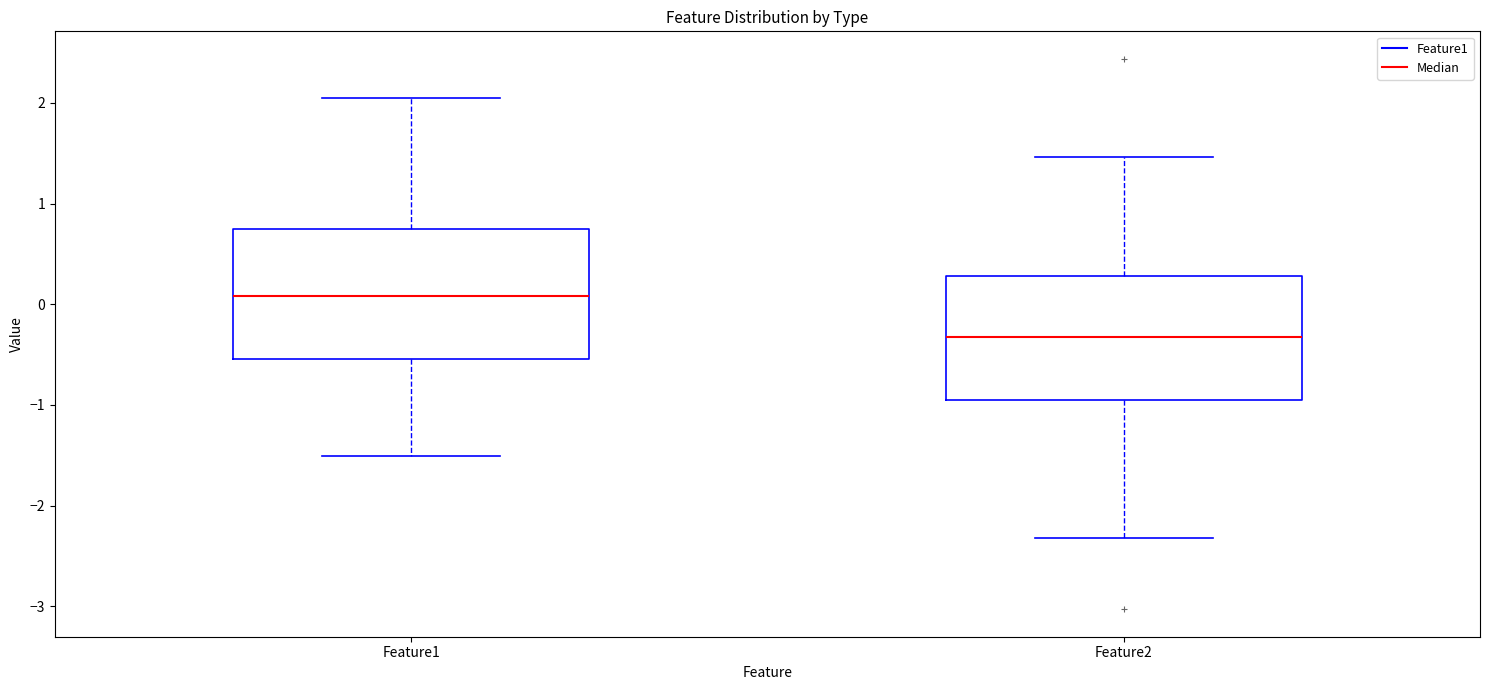

Reading left to right, read every box against the y-axis: the position of its median line, the range the box covers, and the ends of its whiskers. The values are not printed on the chart, so give them approximately, as read against the axis.

Feature1: median 0.1, box -0.5 to 0.8, whiskers -1.5 to 2.0
Feature2: median -0.3, box -0.9 to 0.3, whiskers -2.3 to 1.5